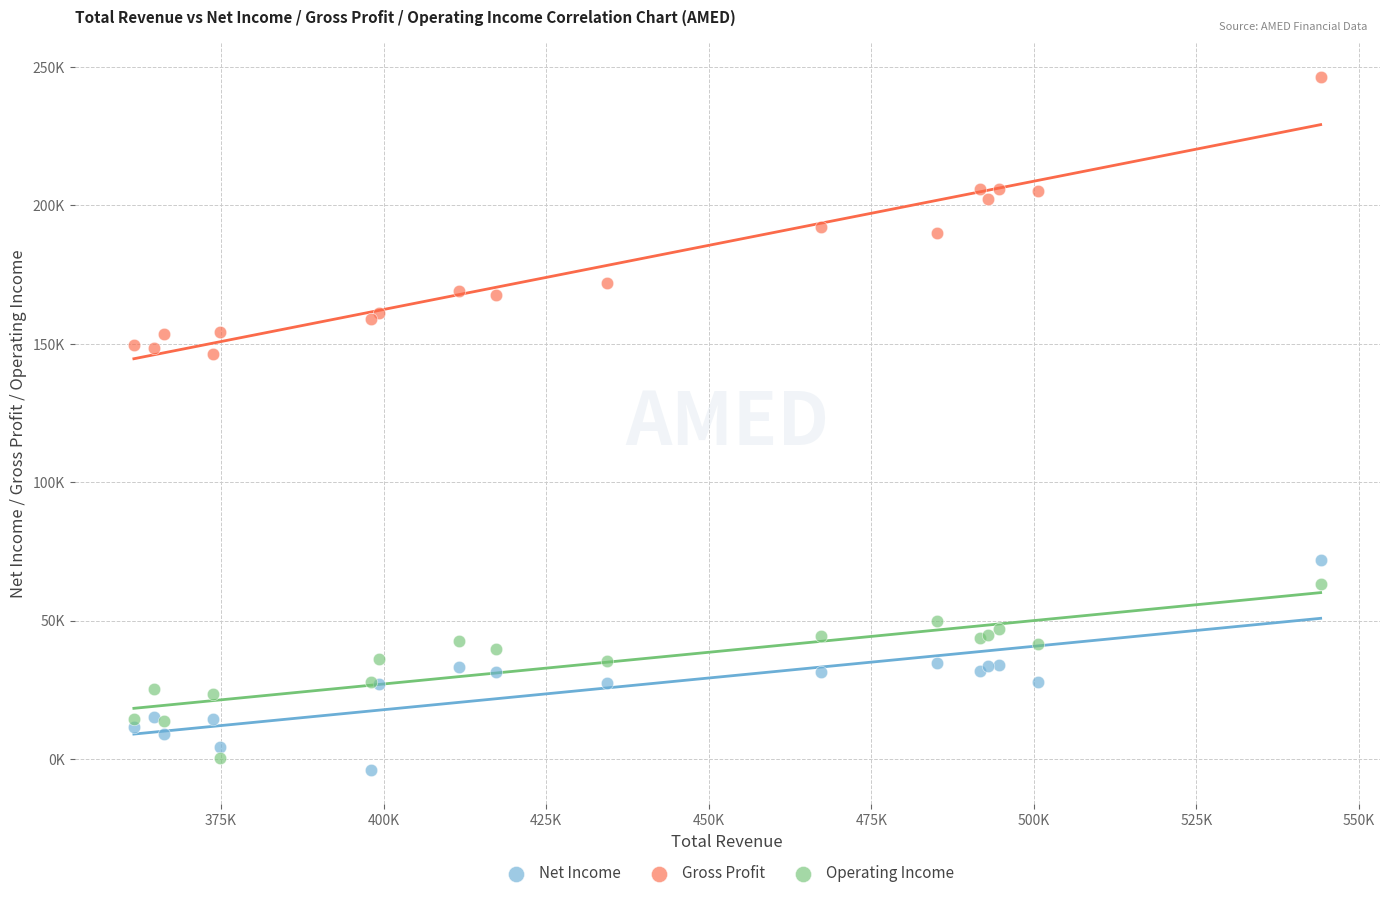

Which series contains the highest Y value?

Gross Profit